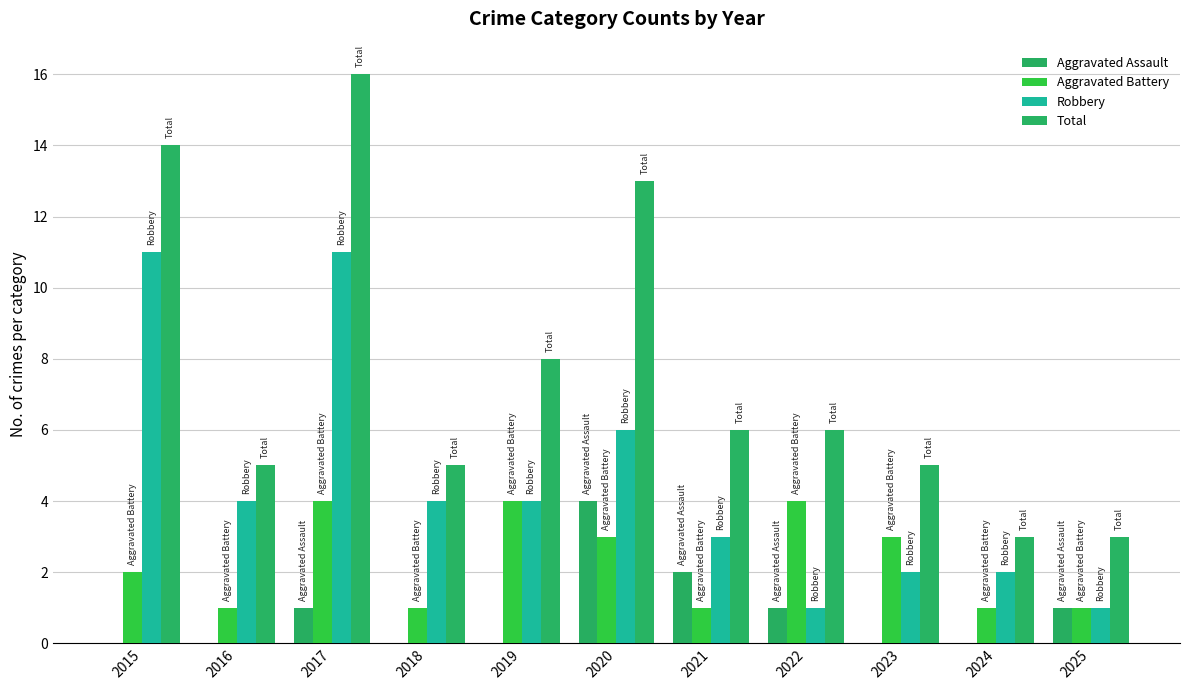

What is the sum of the Robbery values at 2018 and 2023?

6